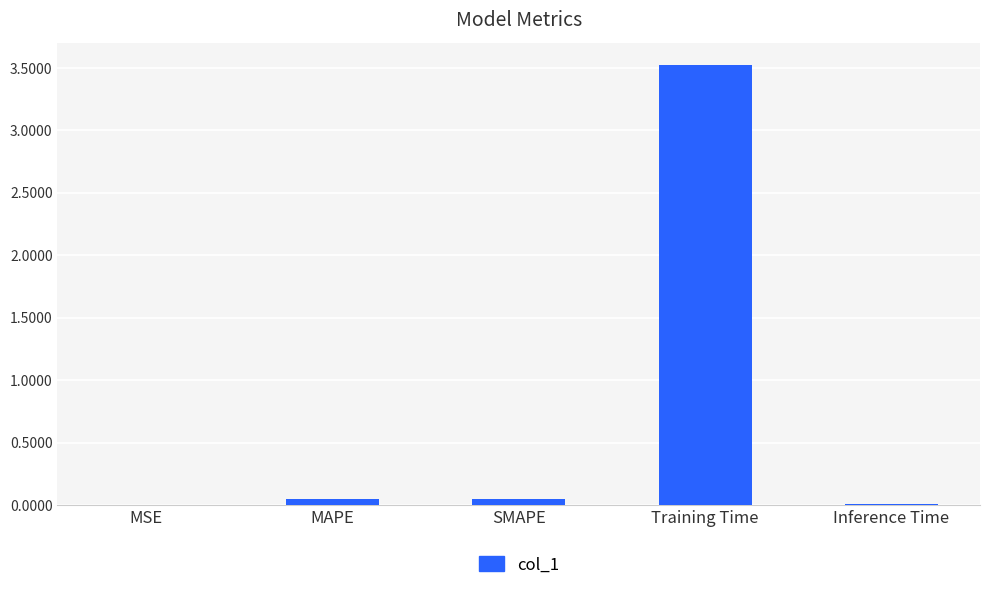

What is the maximum value shown in the chart?

3.5